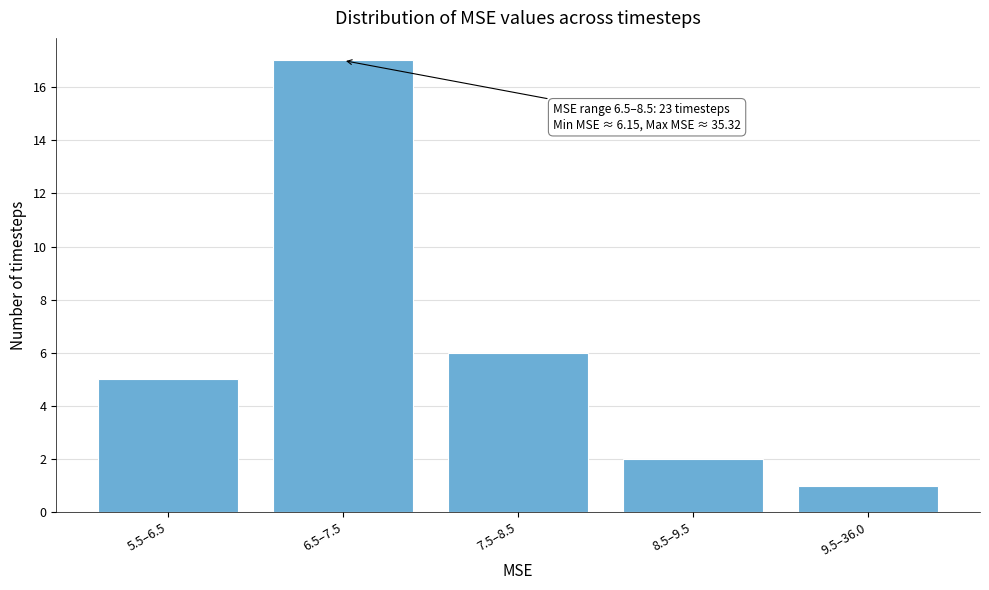

Reading left to right, list all the values displayed in this chart.

5.5–6.5=5	6.5–7.5=17	7.5–8.5=6	8.5–9.5=2	9.5–36.0=1